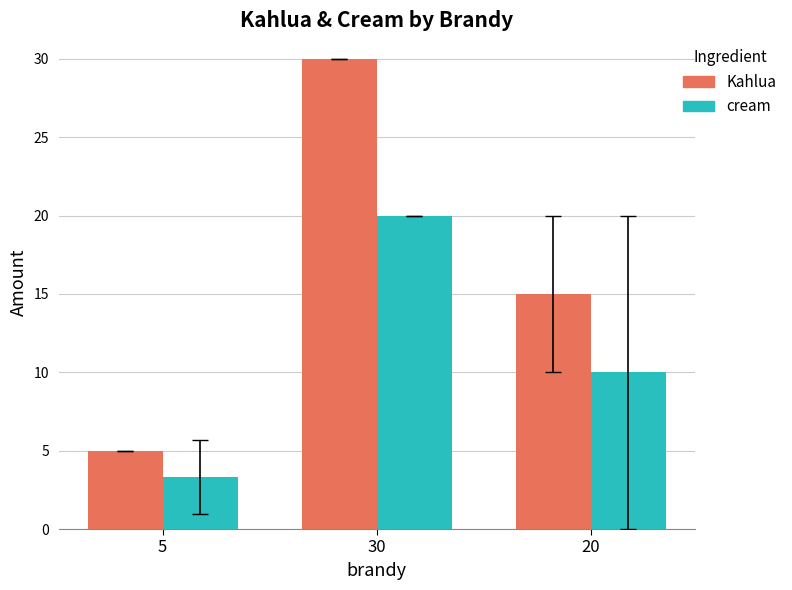

What is the average value of the cream series?

11.1